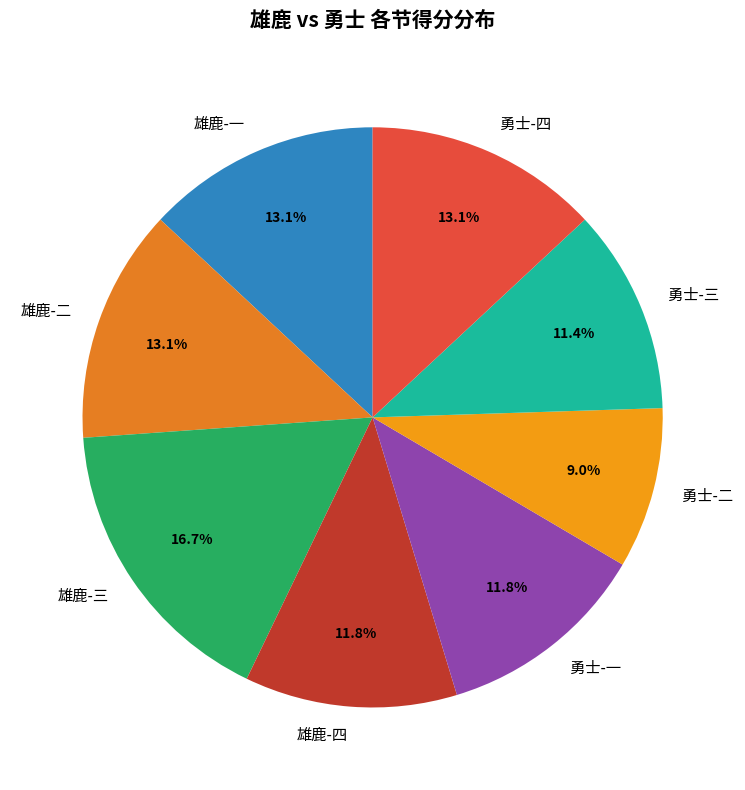

Approximately how many times larger is the value at 雄鹿-三 compared to 雄鹿-二?

1.3